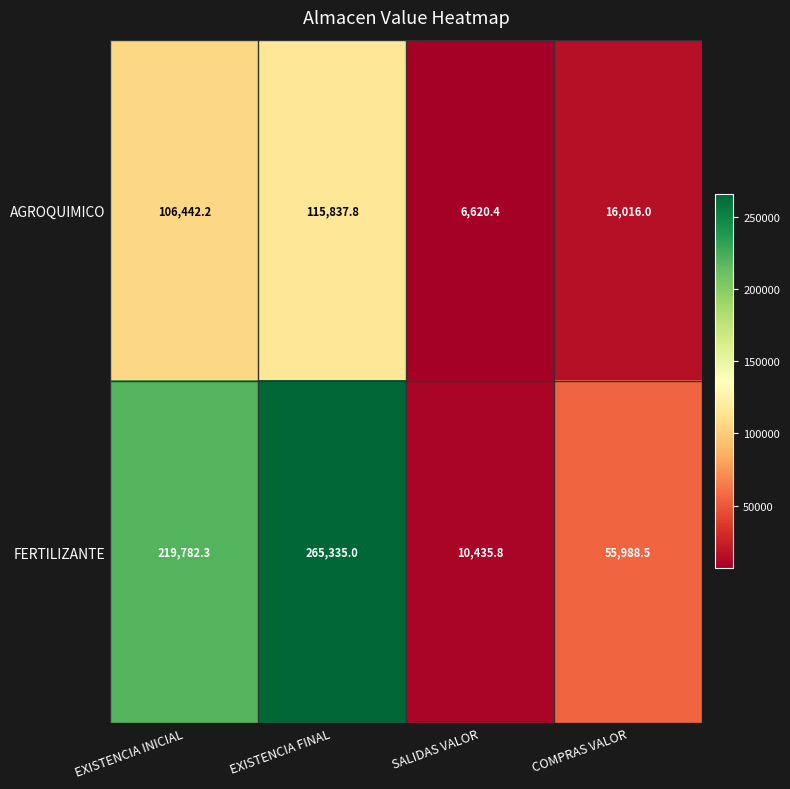

The value of FERTILIZANTE at COMPRAS VALOR is 55988.5. True or false?

True